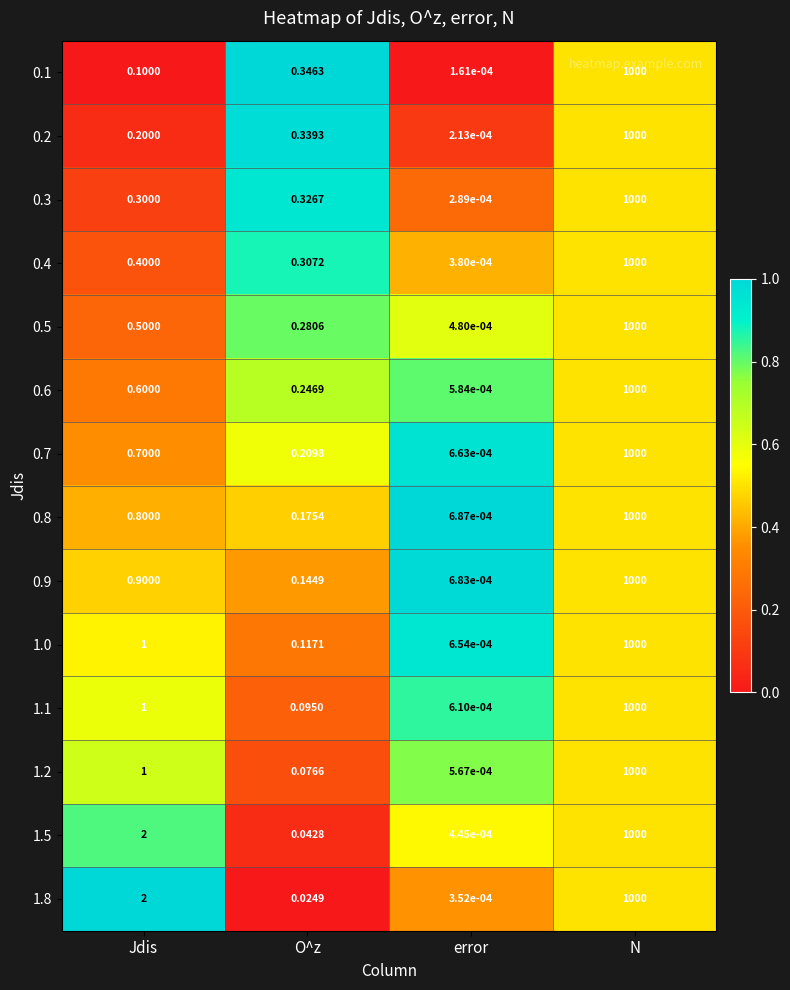

Is the value of 1.2 at N greater than the value of 1.5 at Jdis?

Yes